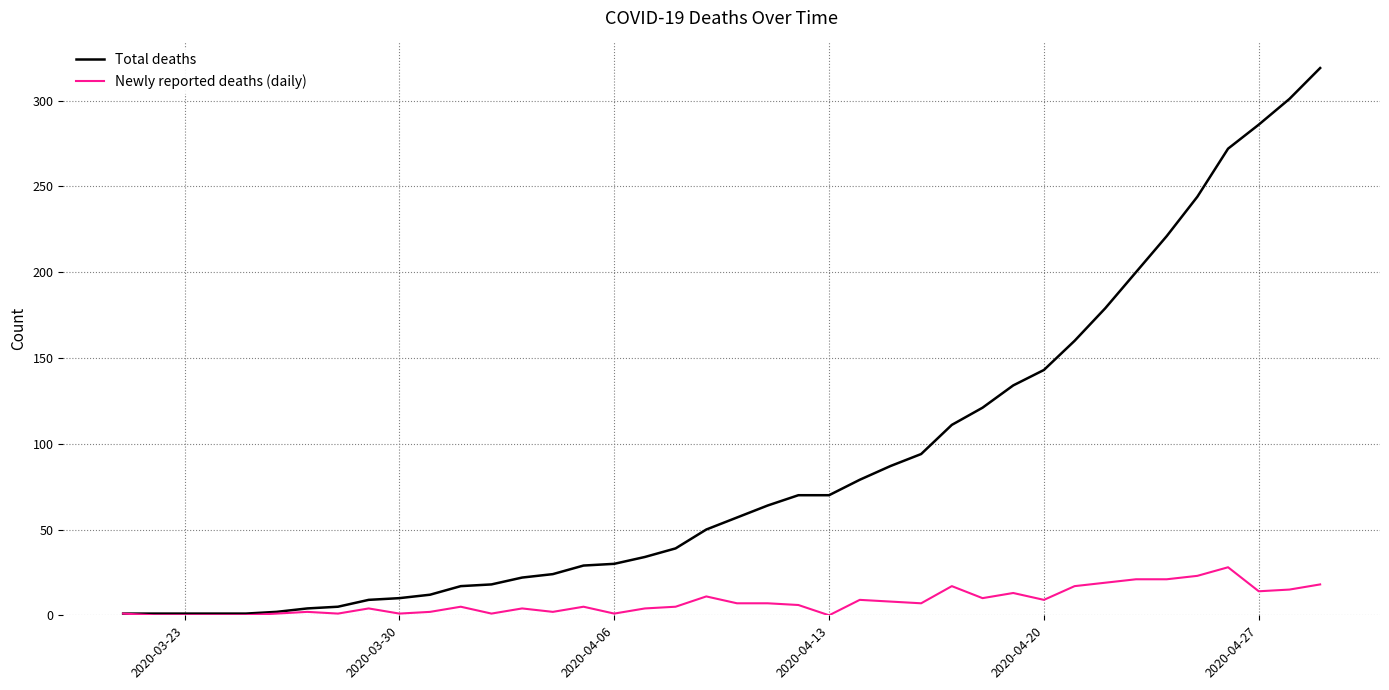

Which series has the largest total across all categories?

Total deaths